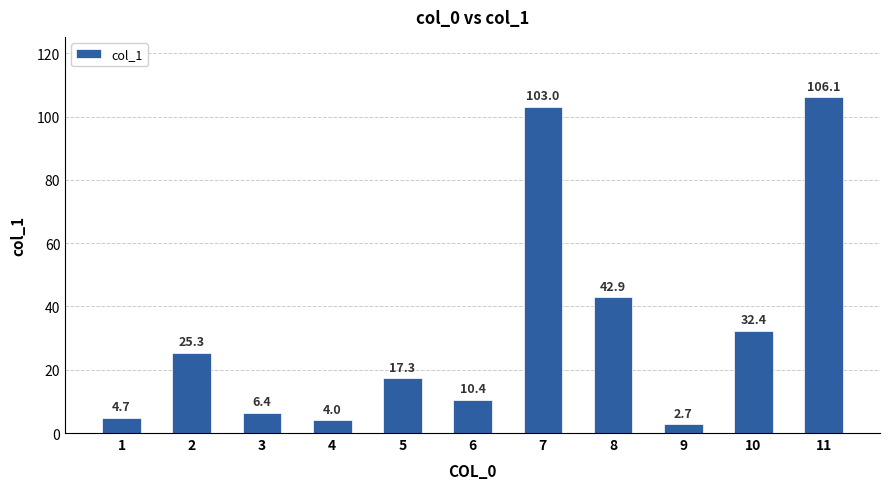

Rank the categories by value from lowest to highest.

9, 4, 1, 3, 6, 5, 2, 10, 8, 7, 11